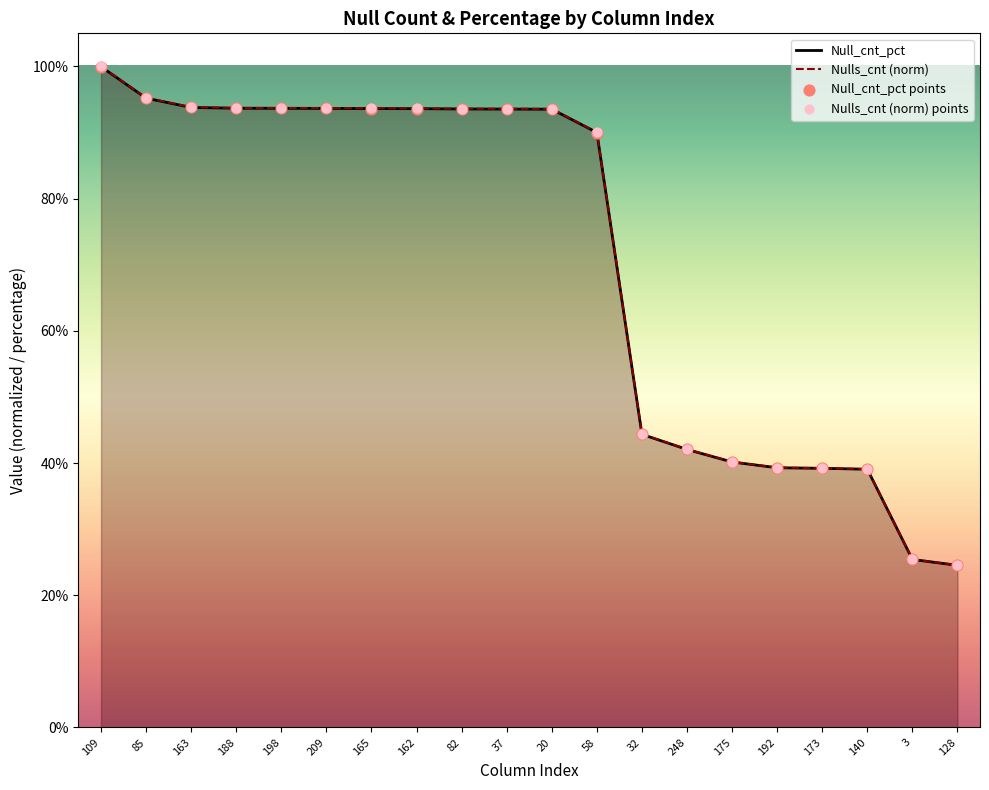

What are all the series names shown in the legend?

Null_cnt_pct, Nulls_cnt (norm), Null_cnt_pct points, Nulls_cnt (norm) points